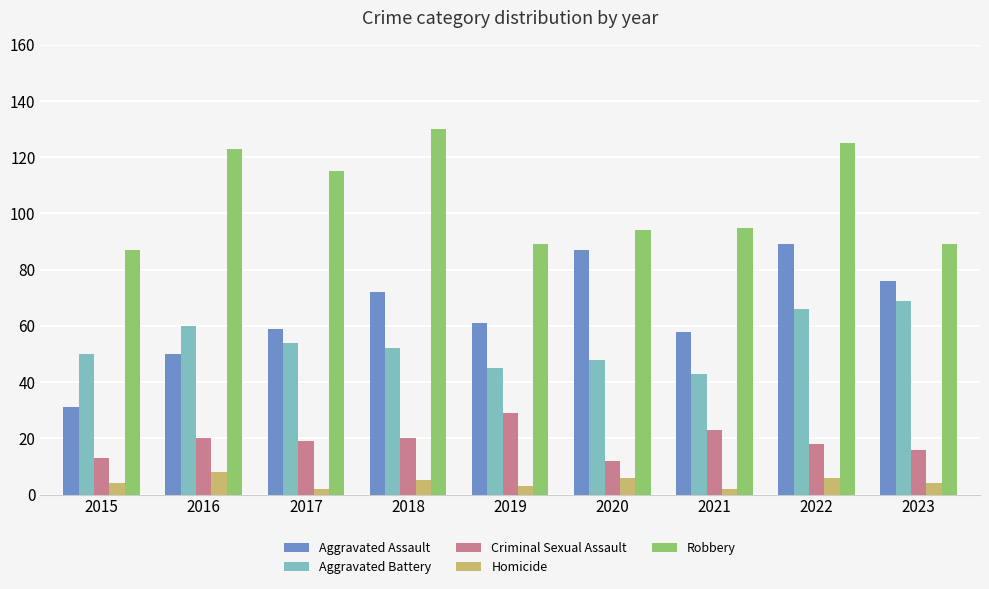

At which category is the sum across all series the highest?

2022